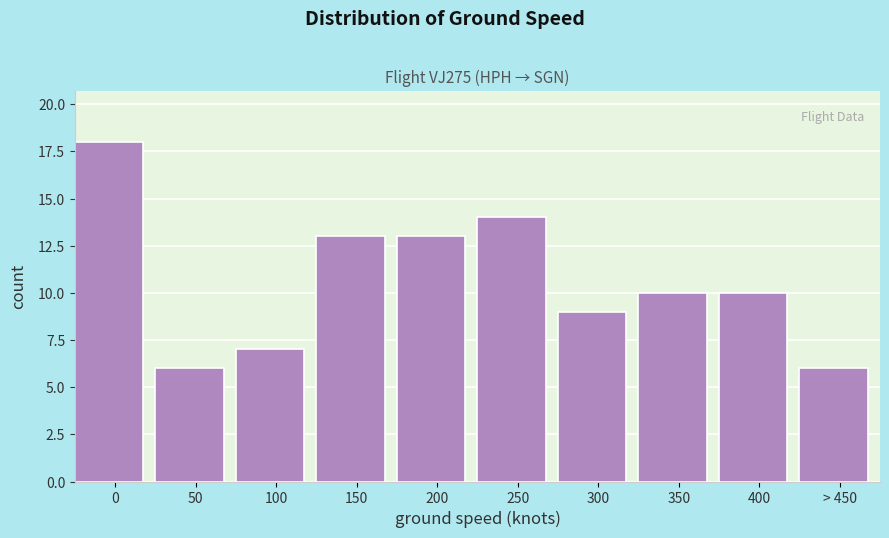

Reading left to right, transcribe all the data shown in this chart.

18	6	7	13	13	14	9	10	10	6